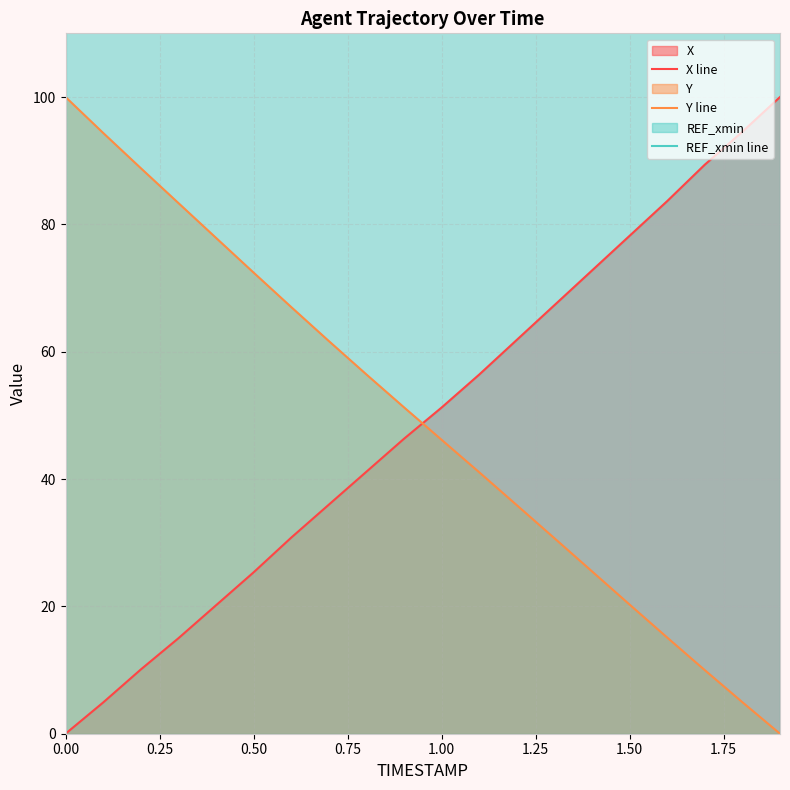

Where is X line nearest to the value 50?

1.00